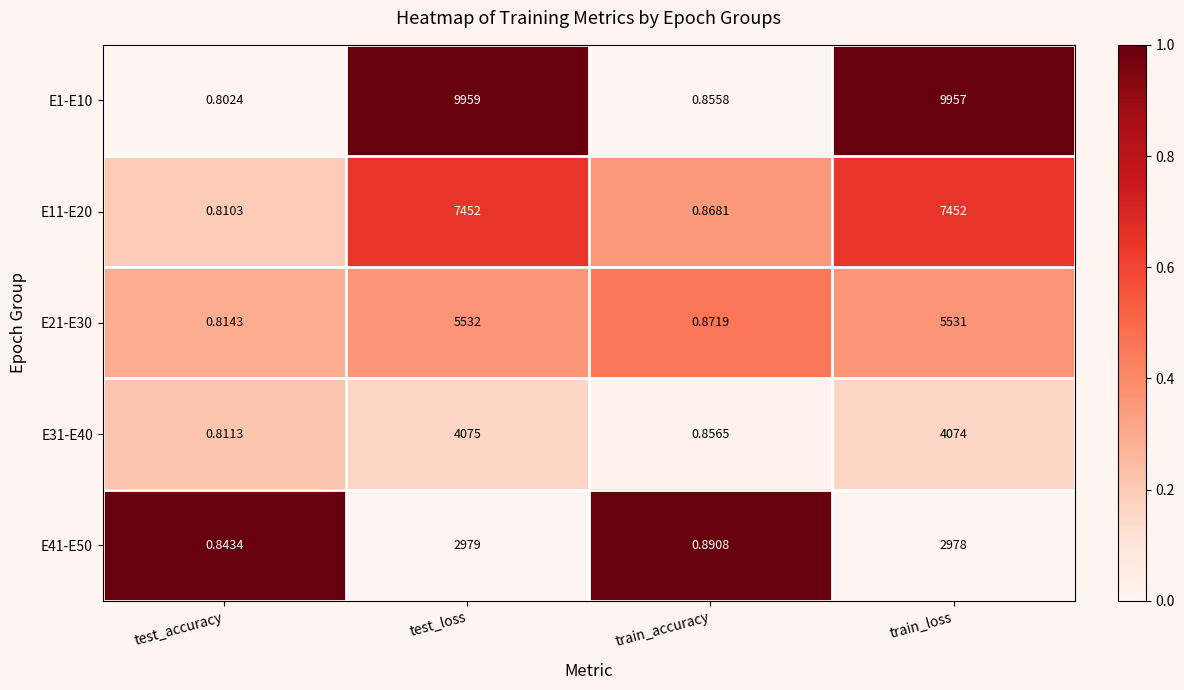

How many series are shown in this chart?

5